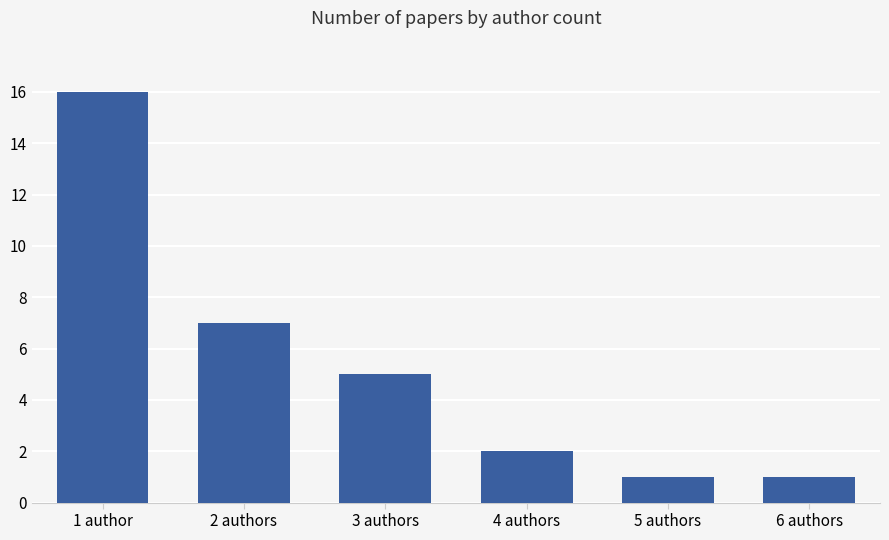

Reading left to right, transcribe all the data shown in this chart.

16	7	5	2	1	1